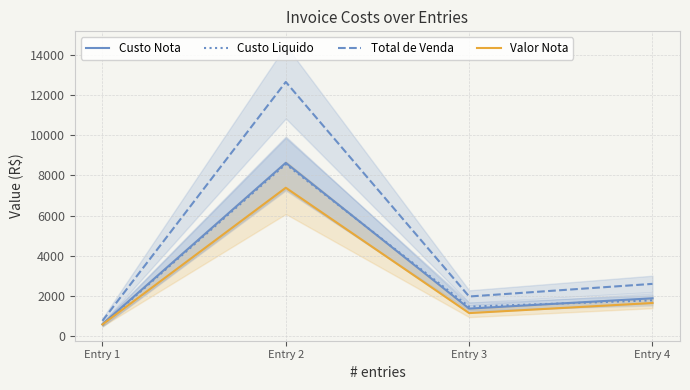

Which has a higher value, Entry 4 or Entry 1?

Entry 4